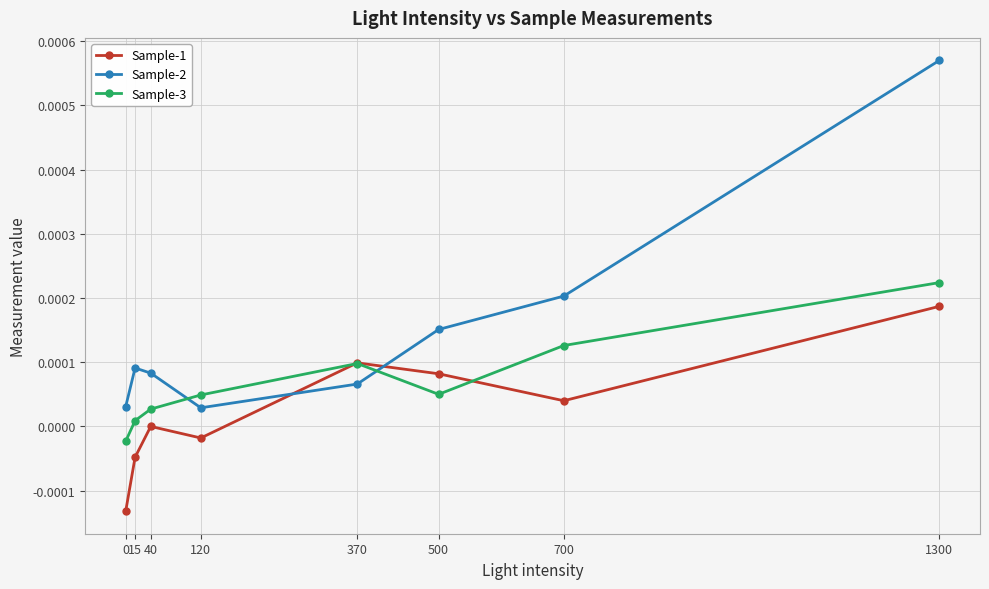

What are all the series names shown in the legend?

Sample-1, Sample-2, Sample-3